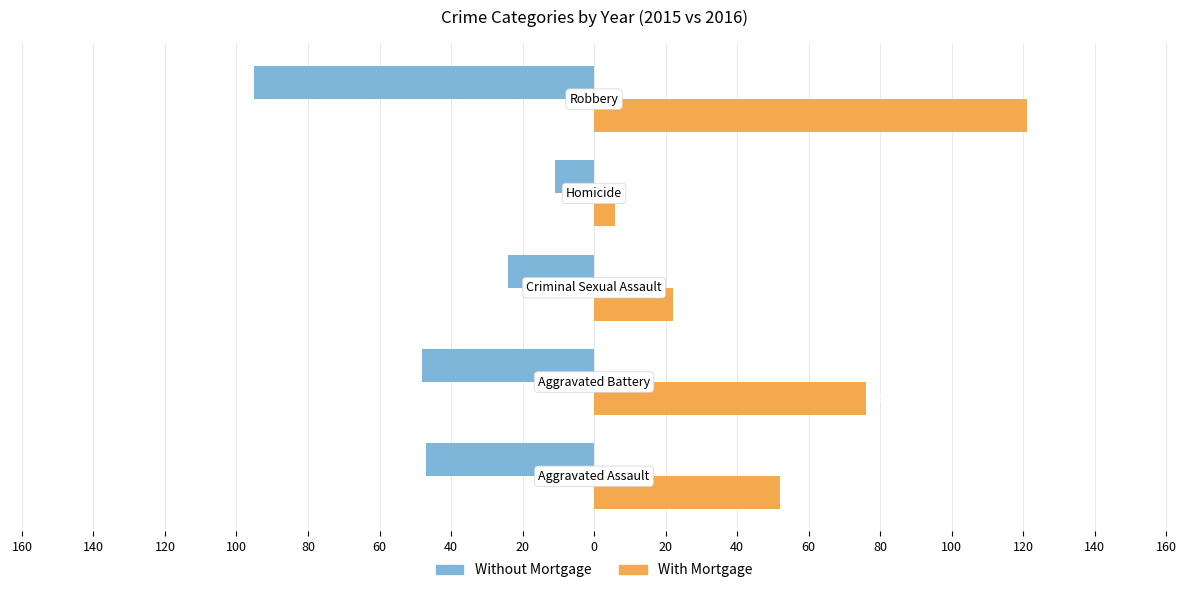

How many data points does each series have?

5